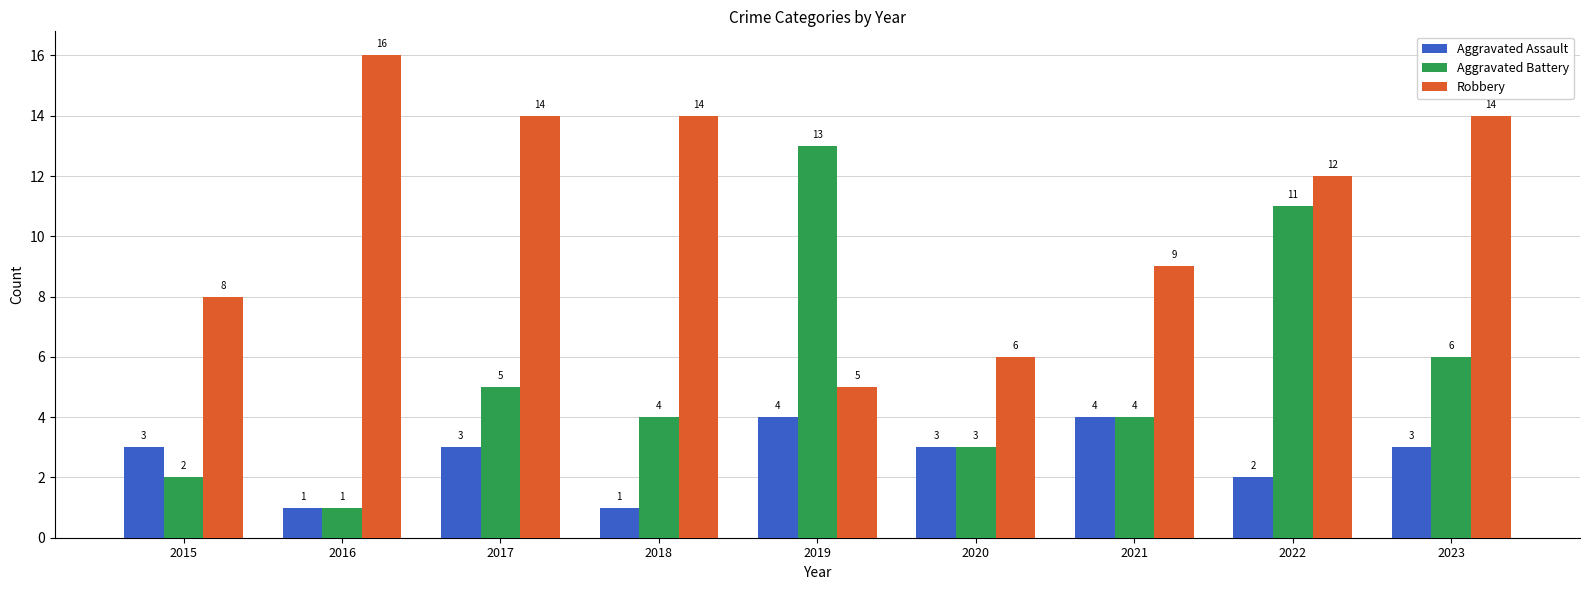

Reading left to right, list all the values displayed in this chart.

Aggravated Assault: 2015=3	2016=1	2017=3	2018=1	2019=4	2020=3	2021=4	2022=2	2023=3
Aggravated Battery: 2015=2	2016=1	2017=5	2018=4	2019=13	2020=3	2021=4	2022=11	2023=6
Robbery: 2015=8	2016=16	2017=14	2018=14	2019=5	2020=6	2021=9	2022=12	2023=14